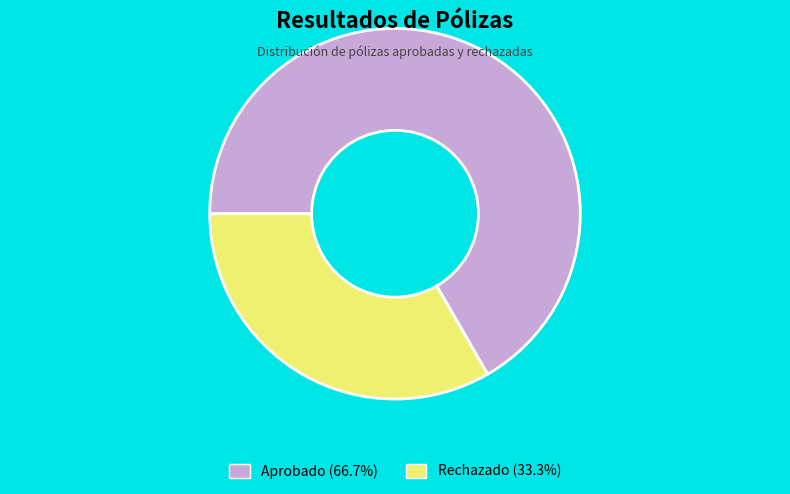

What is the largest slice in the pie chart?

Aprobado